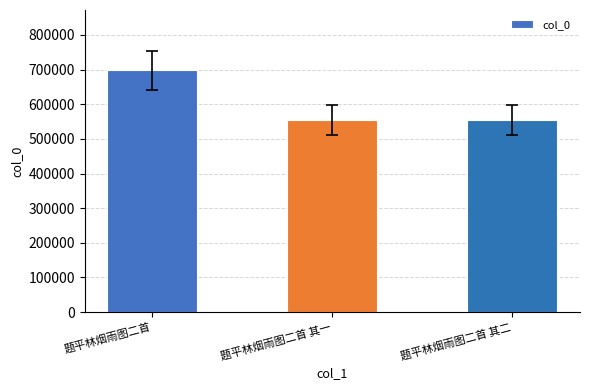

What is the change in value from 题平林烟雨图二首 其一 to 题平林烟雨图二首 其二?

+1